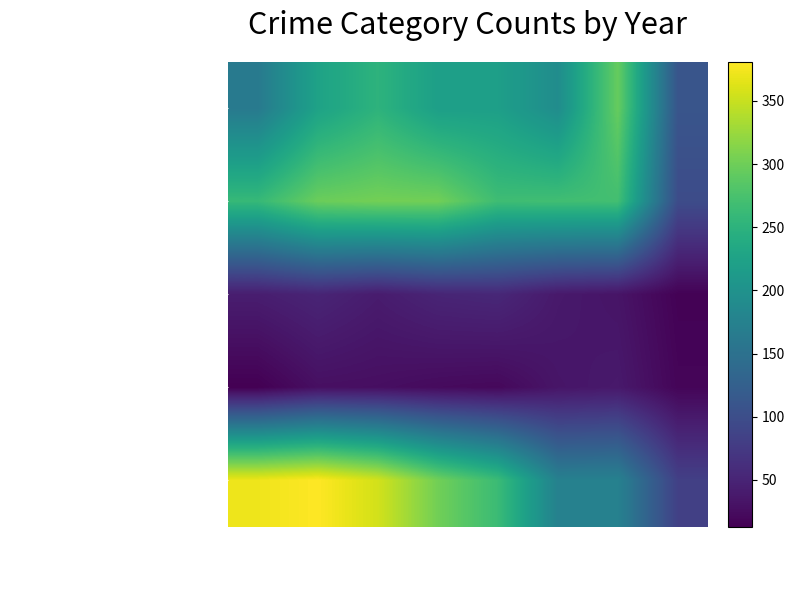

Which category has the lowest value across all series?

2015